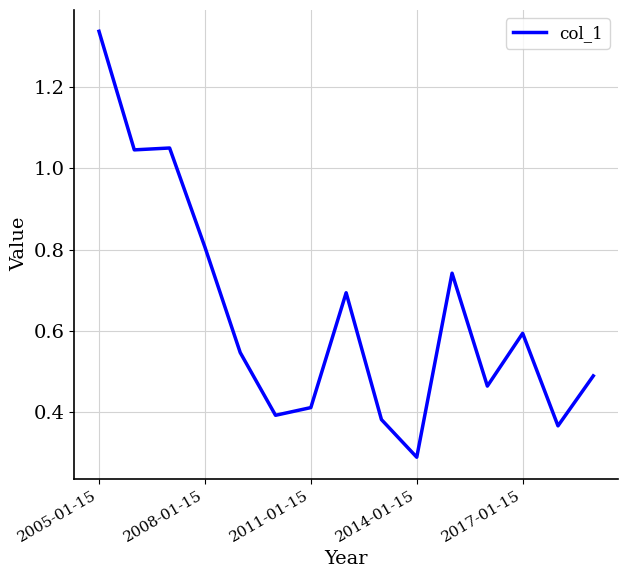

What is the smallest value displayed?

0.3